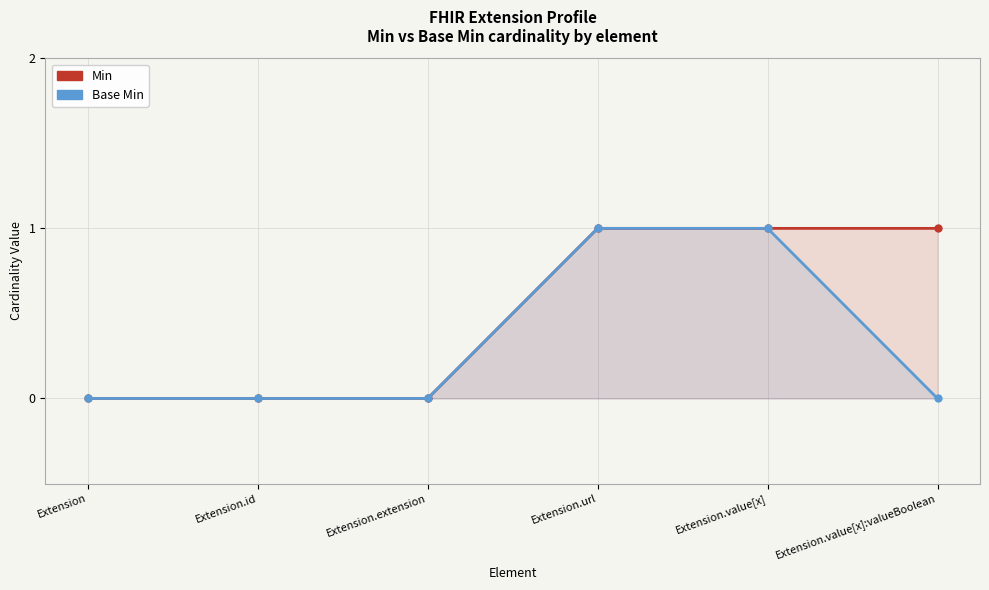

Which series has the largest total across all categories?

Min